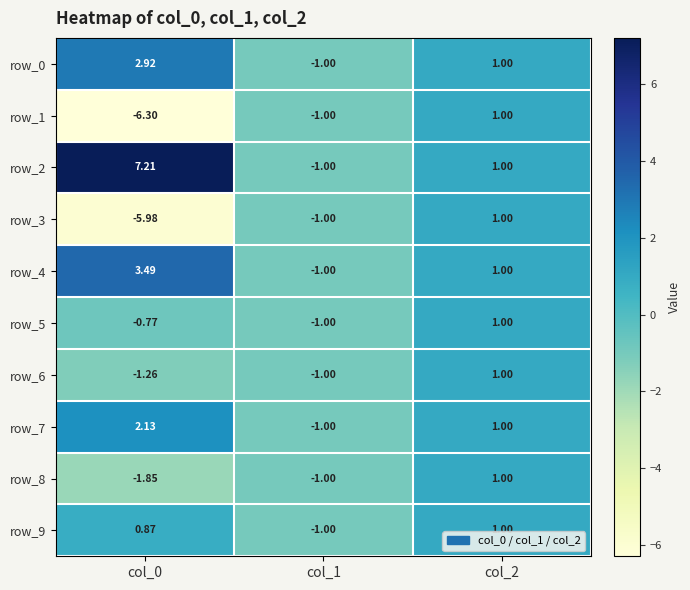

What is the average value of the row_8 series?

-0.6